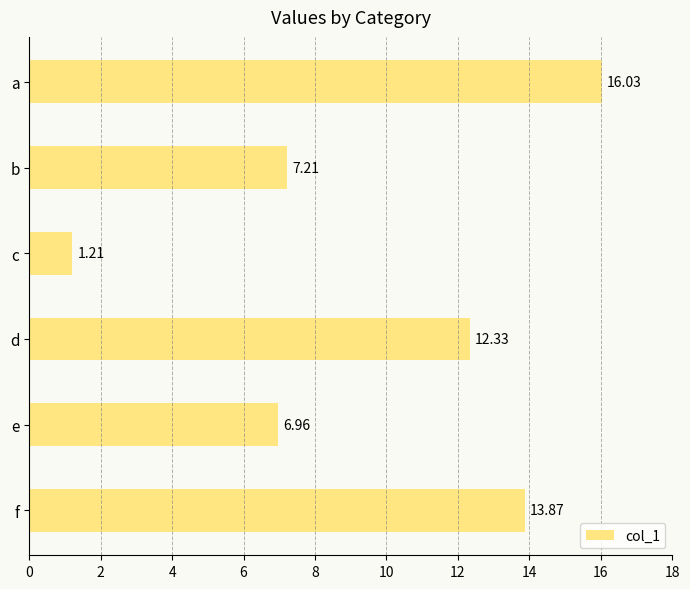

Rank the categories by value from highest to lowest.

a, f, d, b, e, c